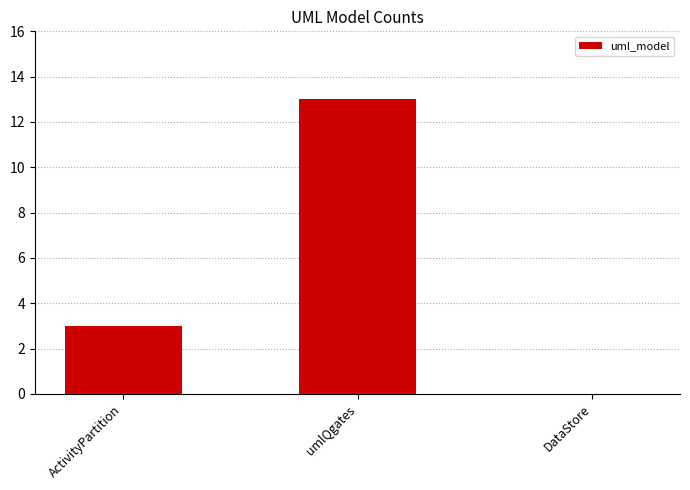

Is it true that the value at umlQgates is 13?

True